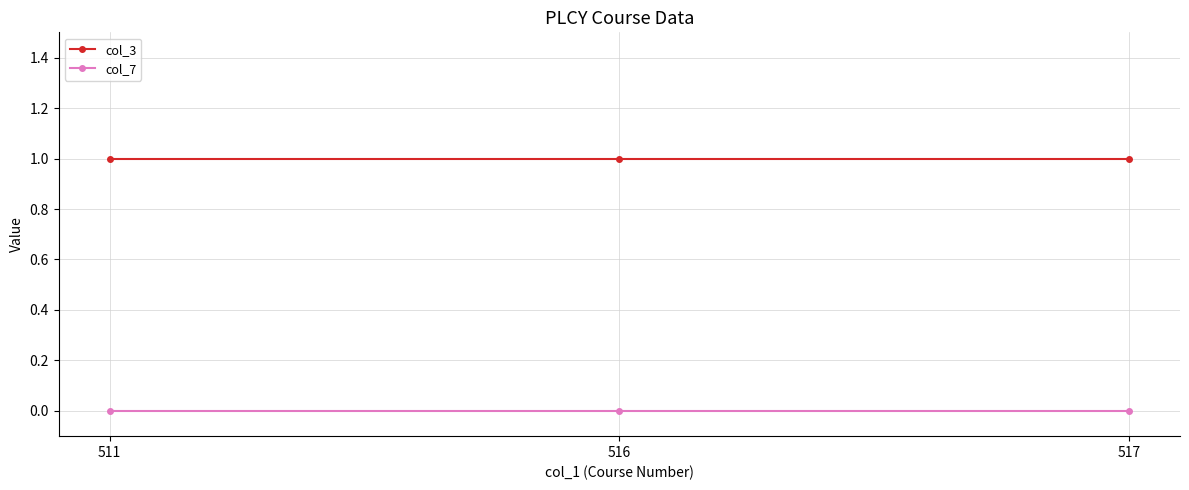

True or false: col_3 has a value of 2 at 516.

False